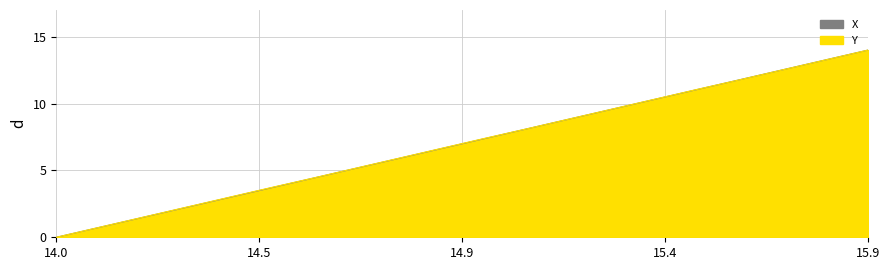

List the series in order of their peak value, highest first.

X, Y